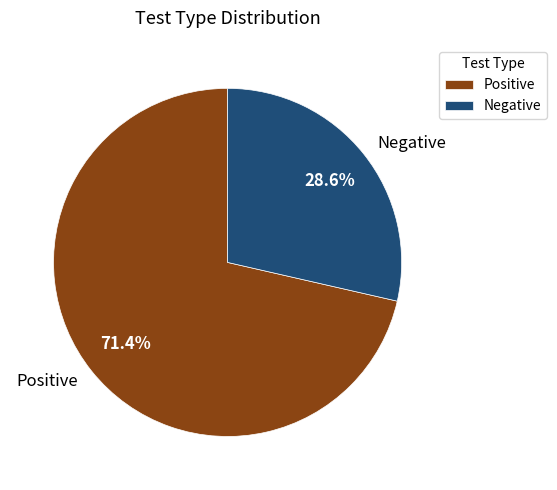

Which category has the biggest portion of the pie?

Positive